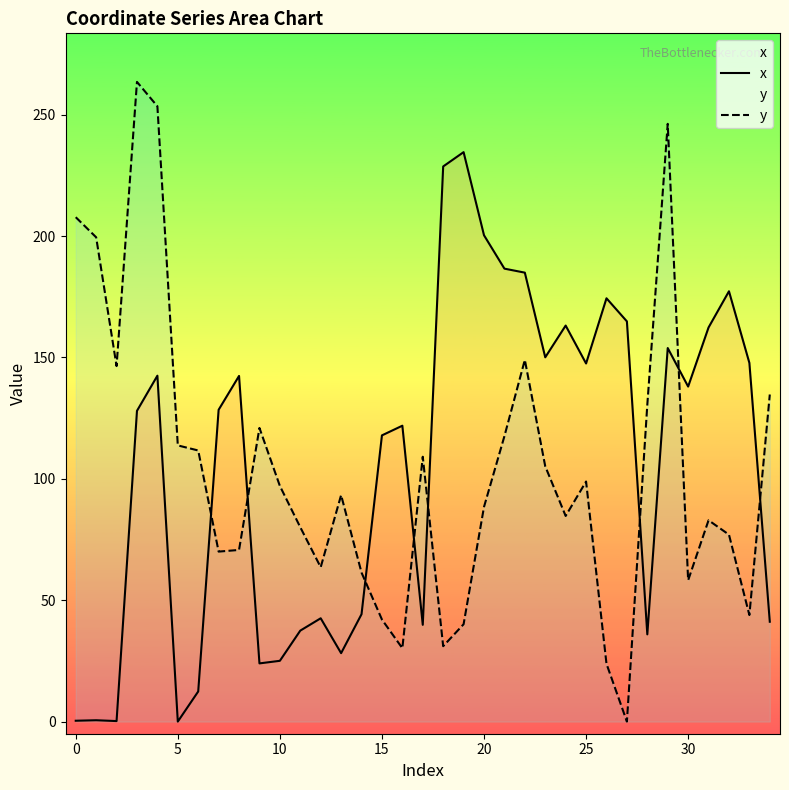

Which series has the widest spread of values?

y